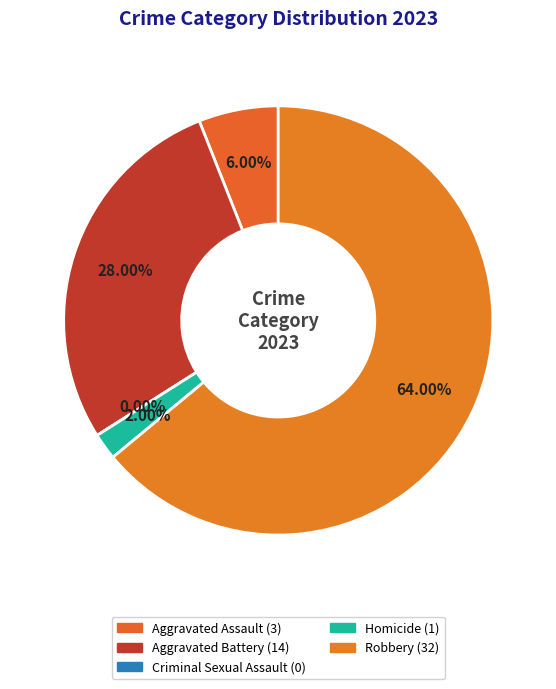

What percentage is NOT represented by Criminal Sexual Assault?

100.0%